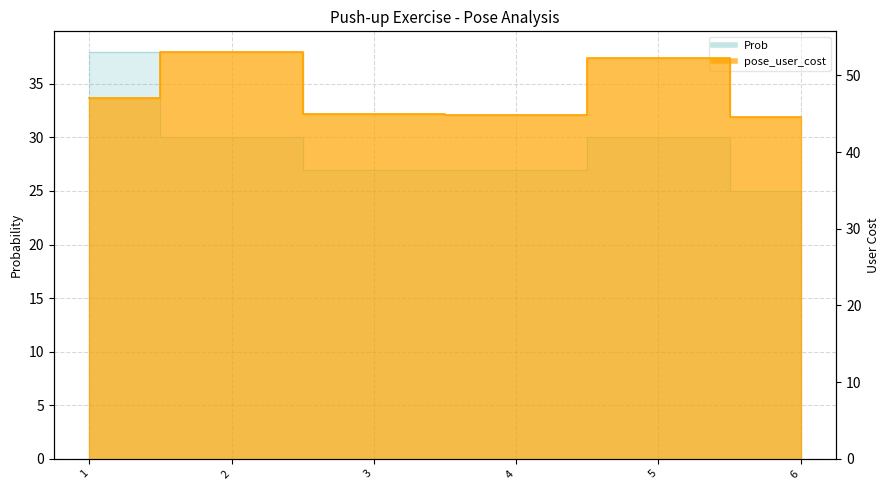

In pose_user_cost, how many points are higher than both neighbors (excluding endpoints)?

2